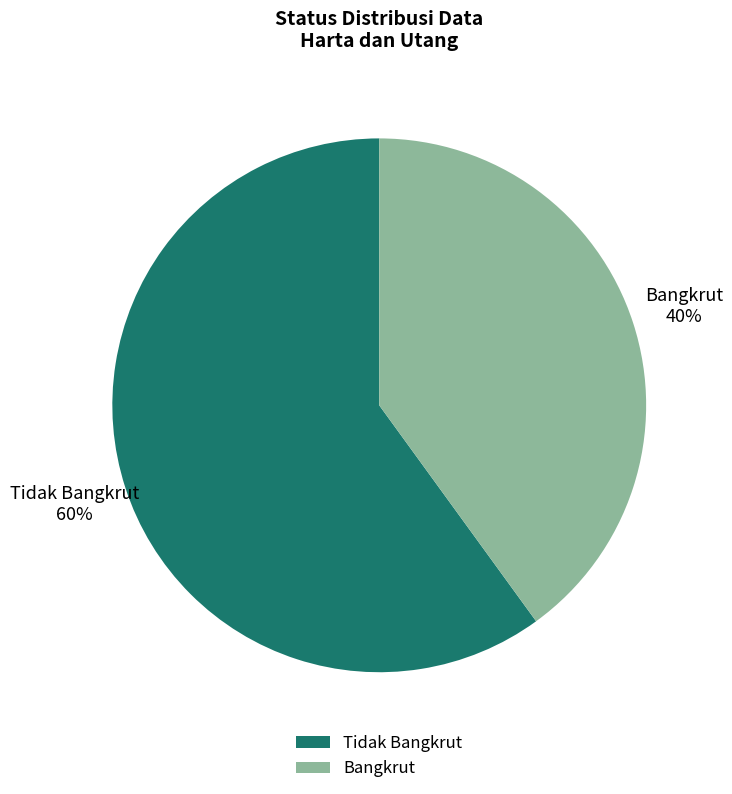

How many slices are in this pie chart?

2